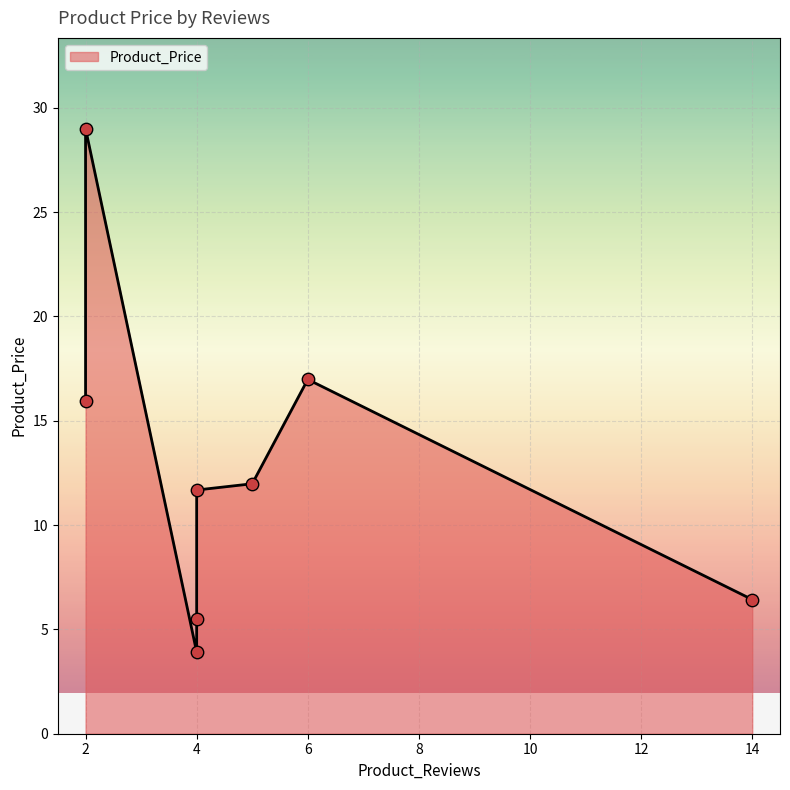

Between 2 and 5, which is larger?

2